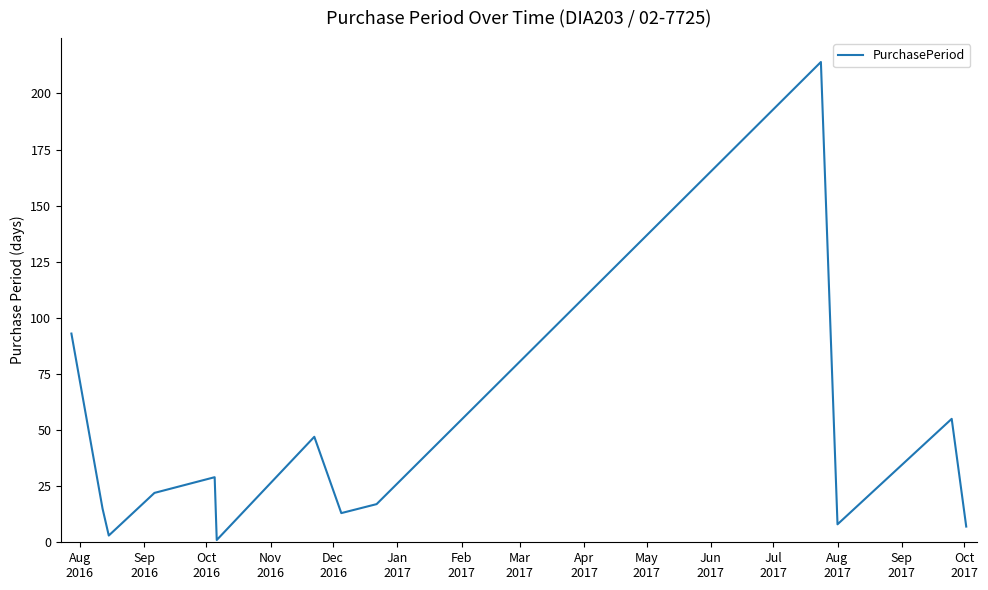

What is the maximum value shown in the chart?

214